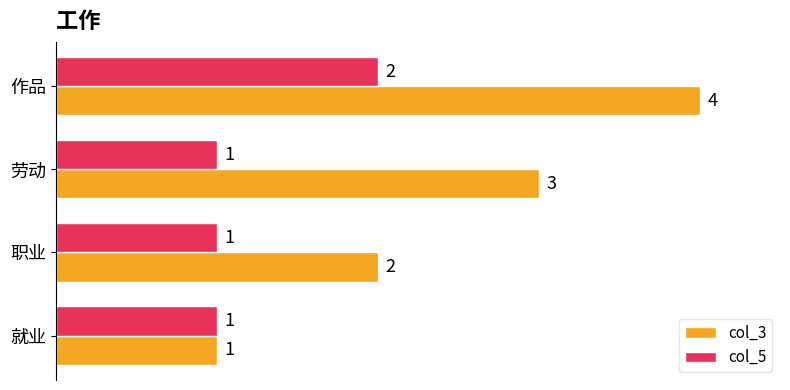

At which category is the sum across all series the highest?

作品